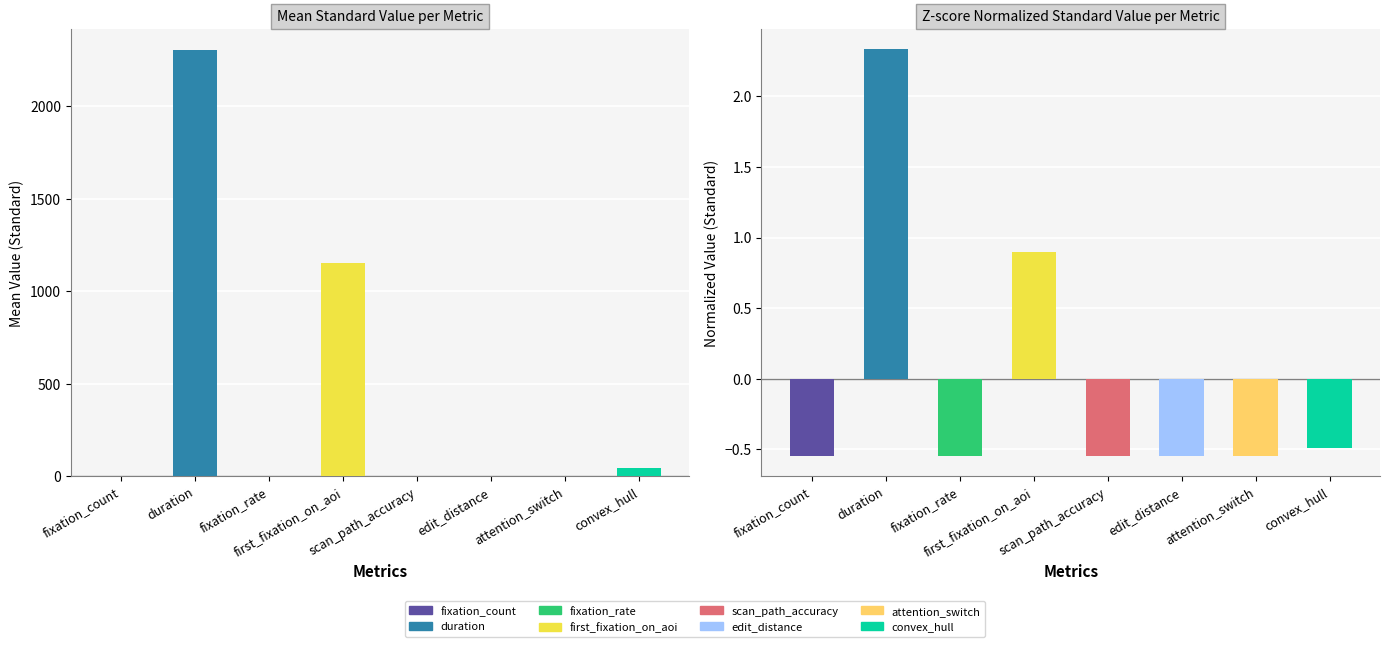

How many positive values are there?

2